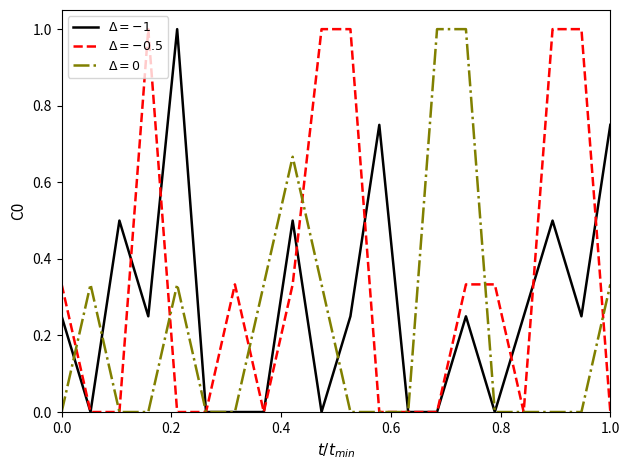

What is the greatest value displayed?

1.0